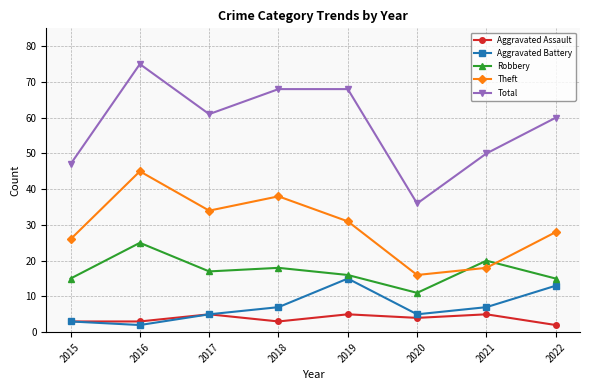

Is it true that Total equals 68 at 2018?

True